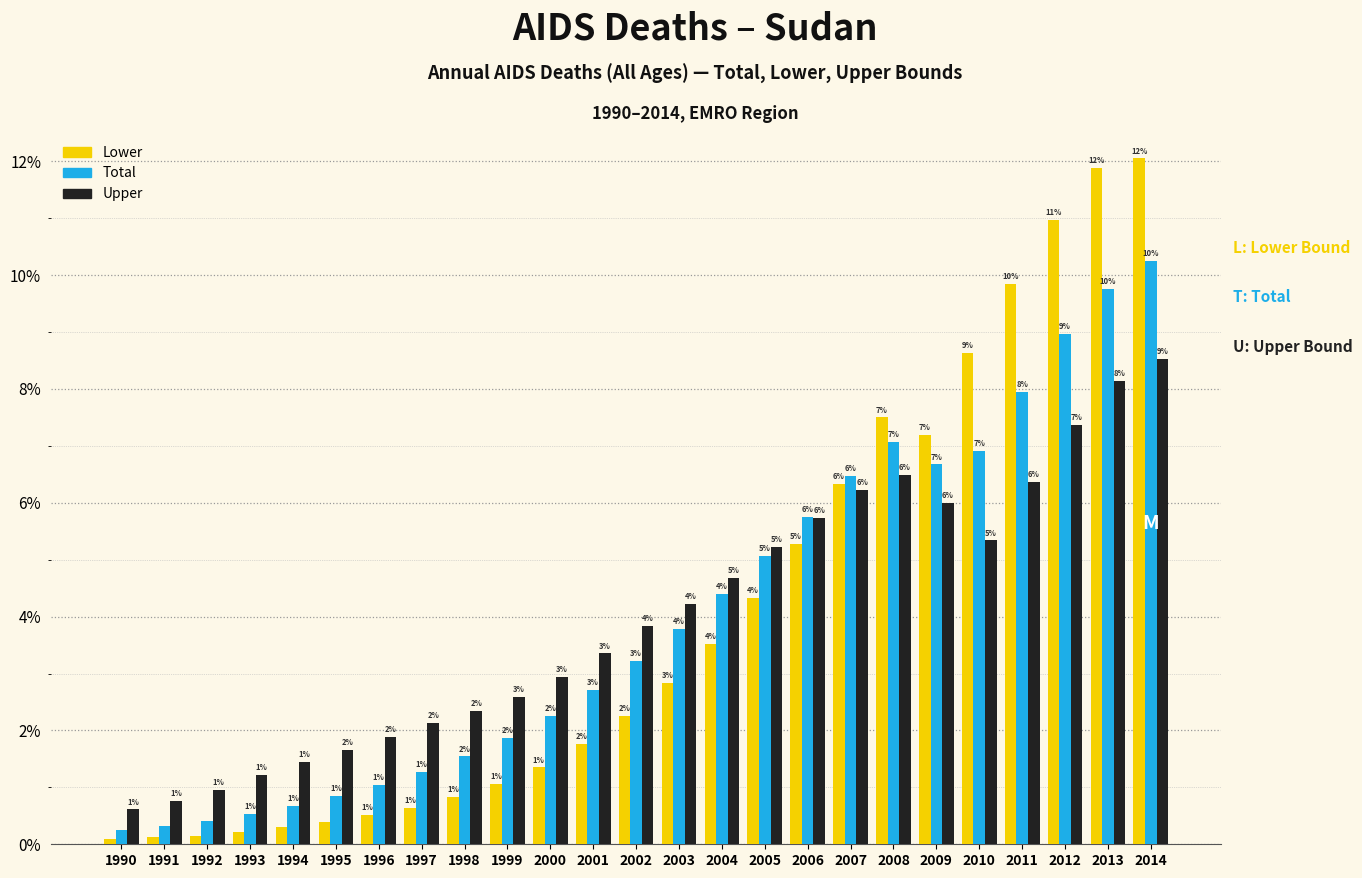

How many groups of bars are there?

25